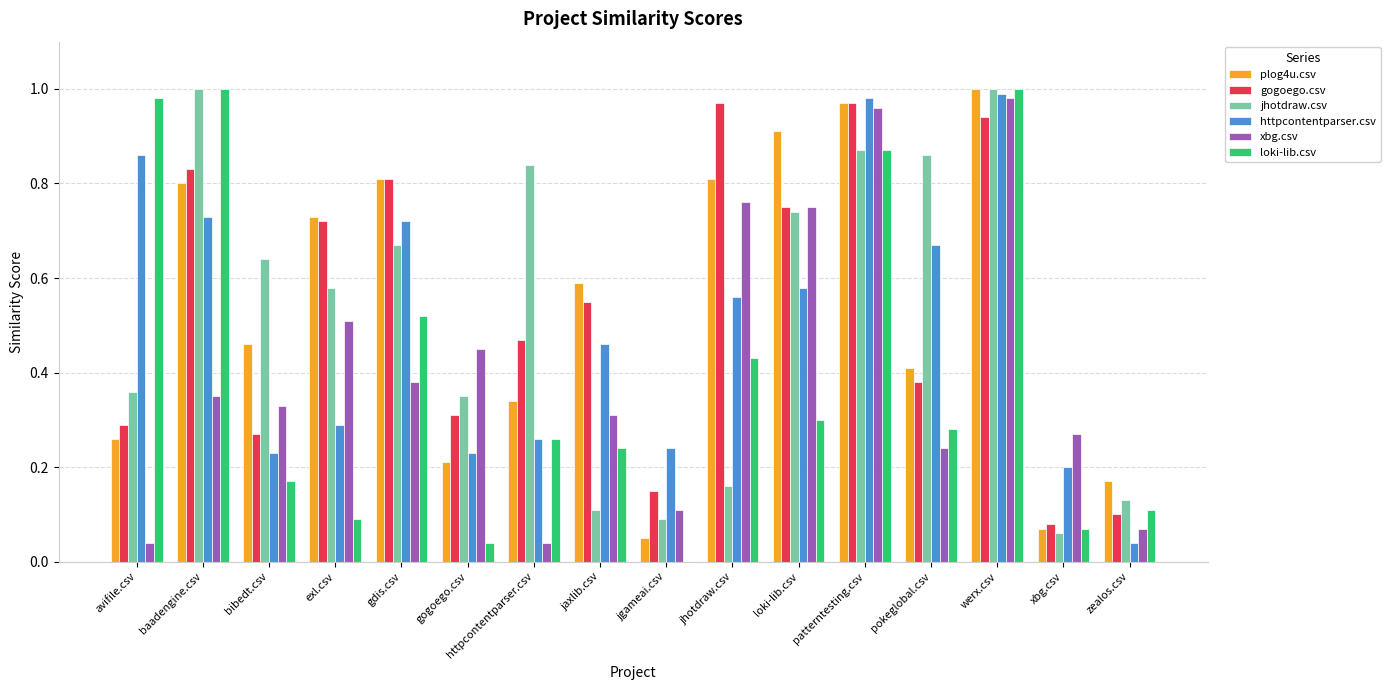

At which category is the sum across all series the highest?

werx.csv